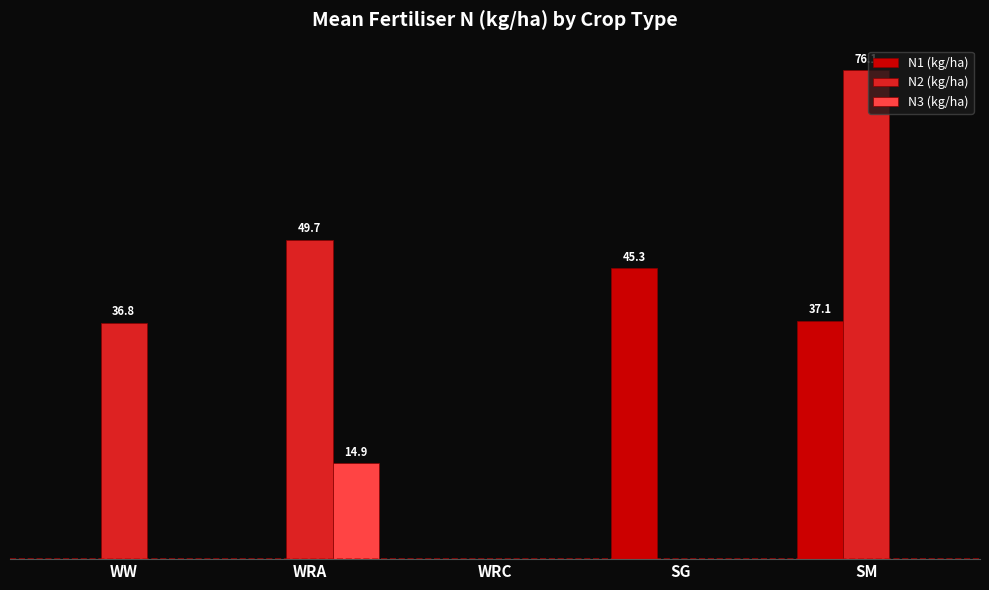

The N1 (kg/ha) series shows 0.0 at WW. True or false?

True